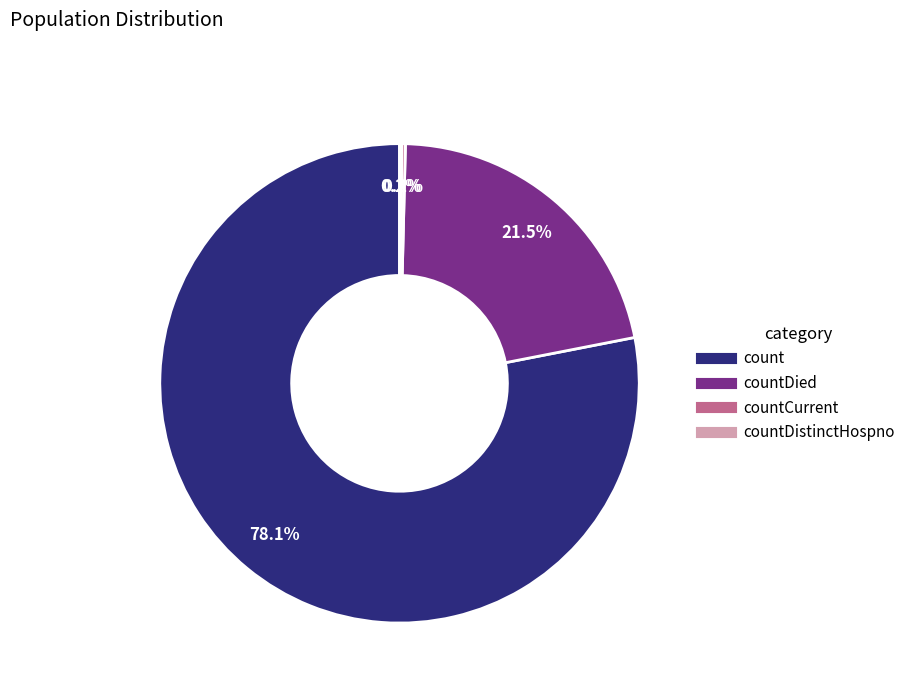

Is there a majority slice in this chart?

Yes